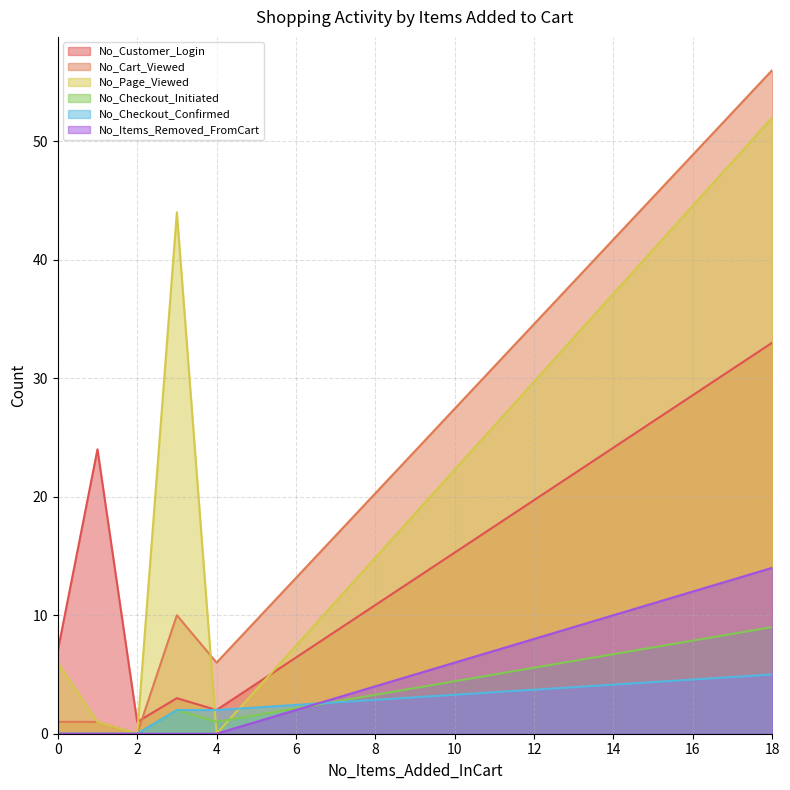

Where is the first local minimum for No_Cart_Viewed?

2